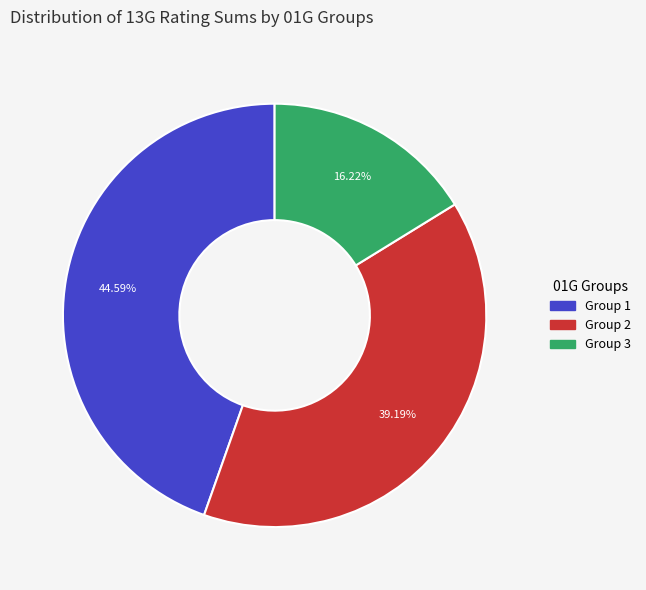

Does any single category account for the majority?

No